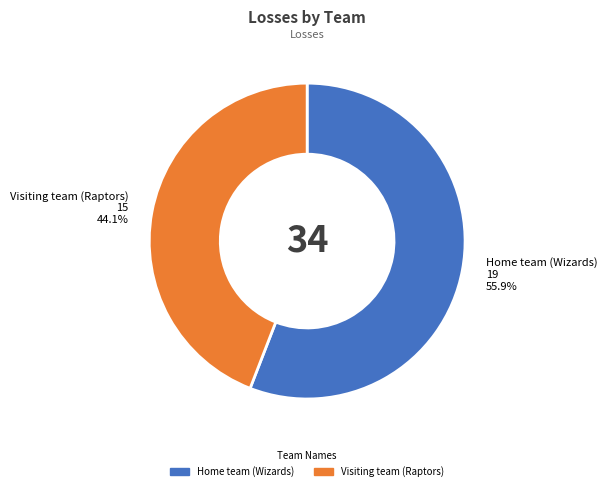

Between Home team (Wizards) and Visiting team (Raptors), which is larger?

Home team (Wizards)